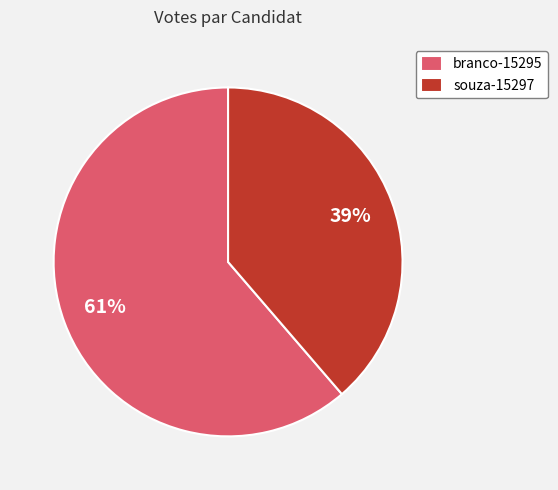

To the nearest percent, what is the combined percentage of souza-15297 and branco-15295?

100%